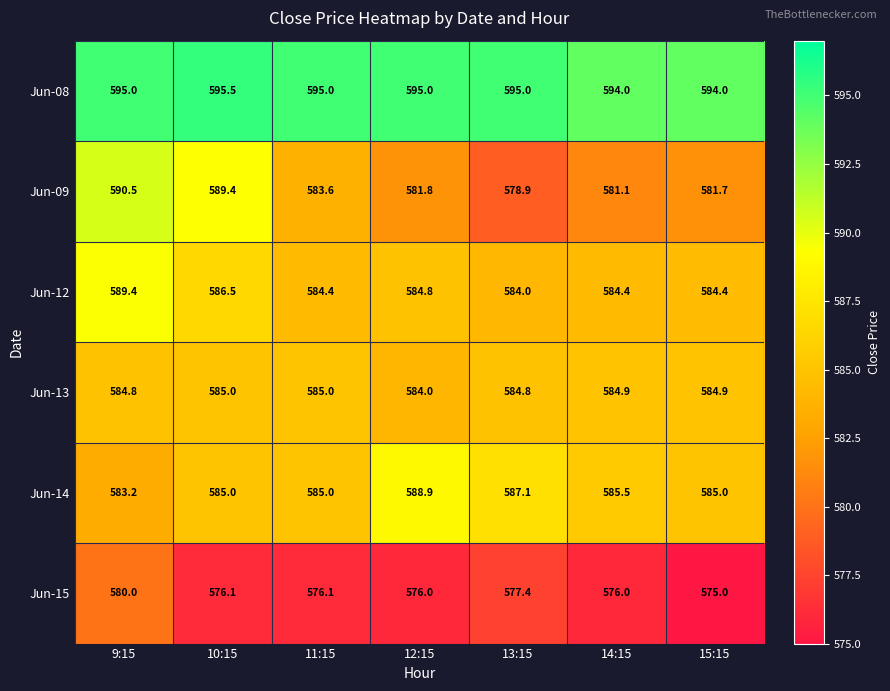

Which series has the largest total across all categories?

Jun-08